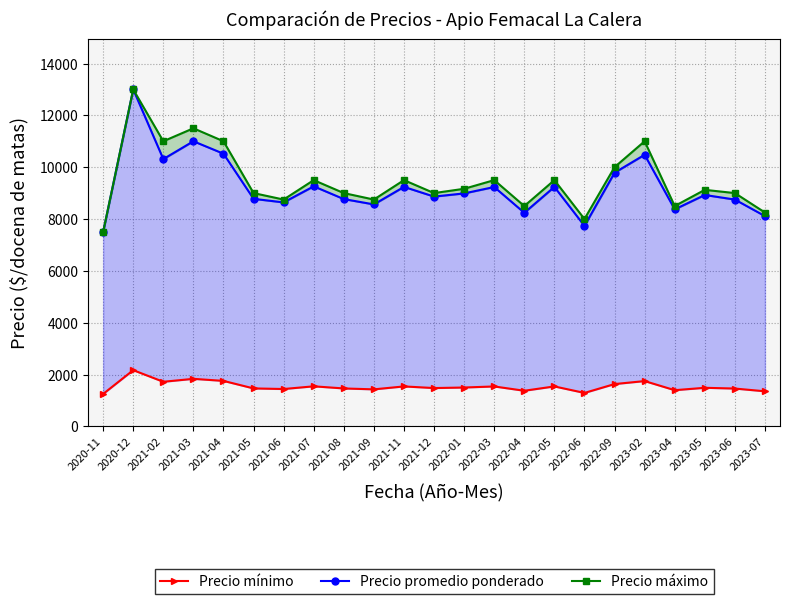

At which category does the chart reach its minimum across all series?

2020-11